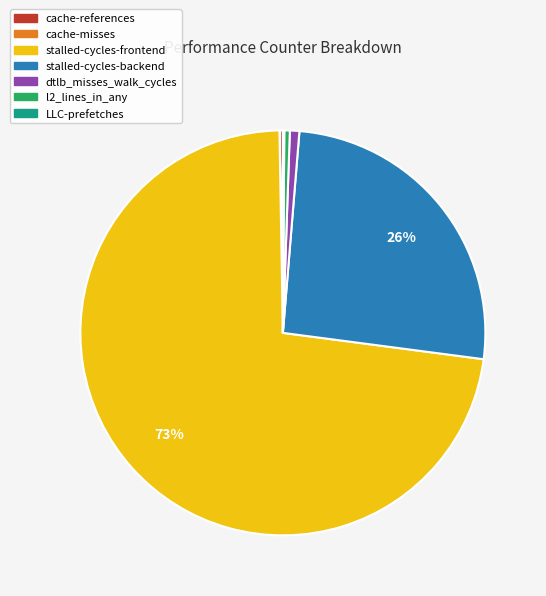

Which has a higher value, dtlb_misses_walk_cycles or stalled-cycles-frontend?

stalled-cycles-frontend